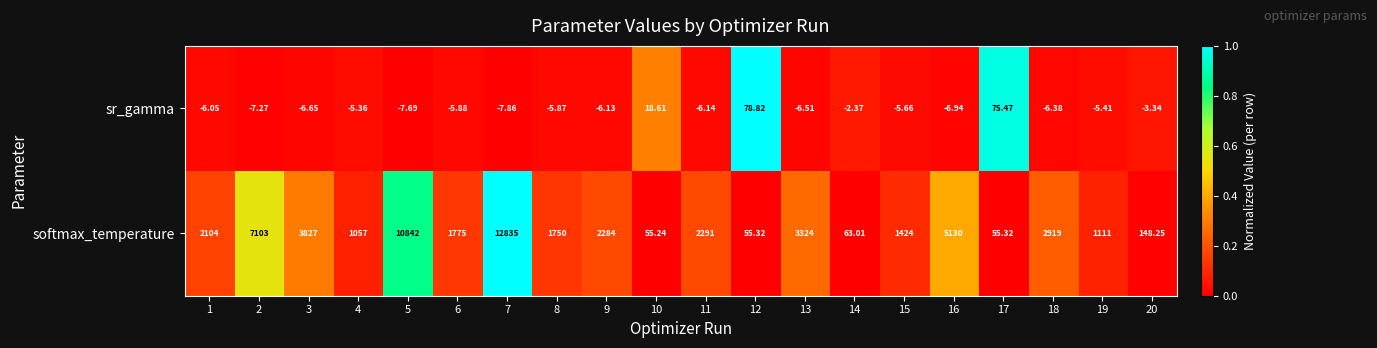

Which label corresponds to the smallest value in the chart?

7